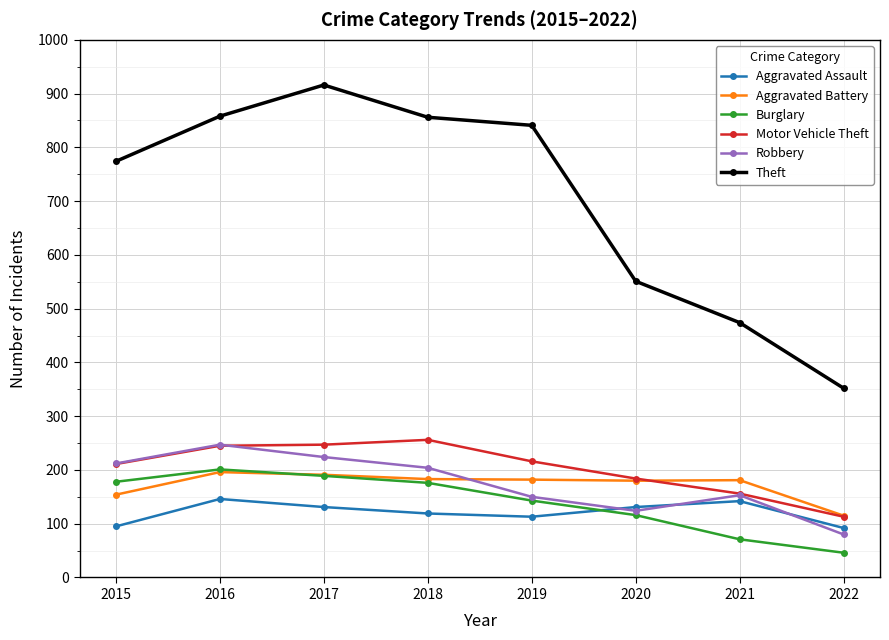

What is the total value across all series at 2015?

1624